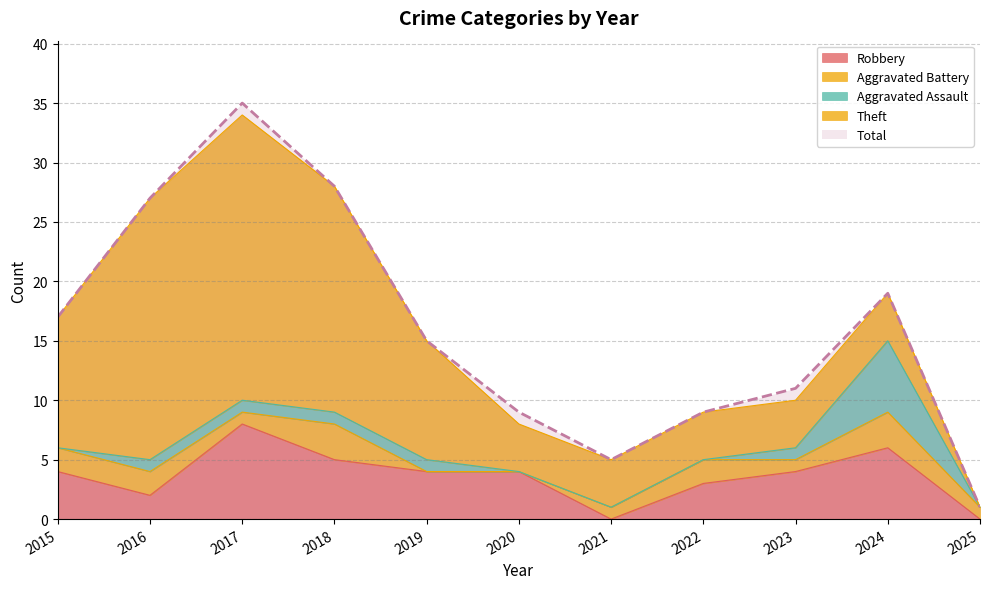

Rank the categories by Robbery value from lowest to highest.

2021, 2025, 2016, 2022, 2015, 2019, 2020, 2023, 2018, 2024, 2017